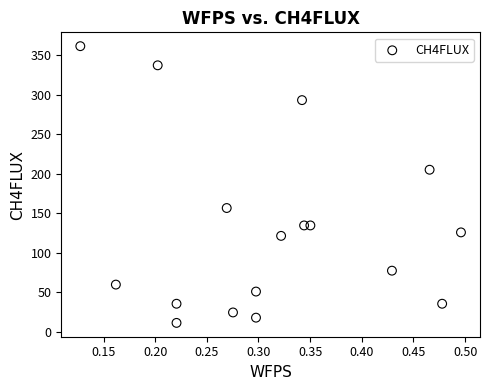

What is the range of Y values (max minus min)?

350.2